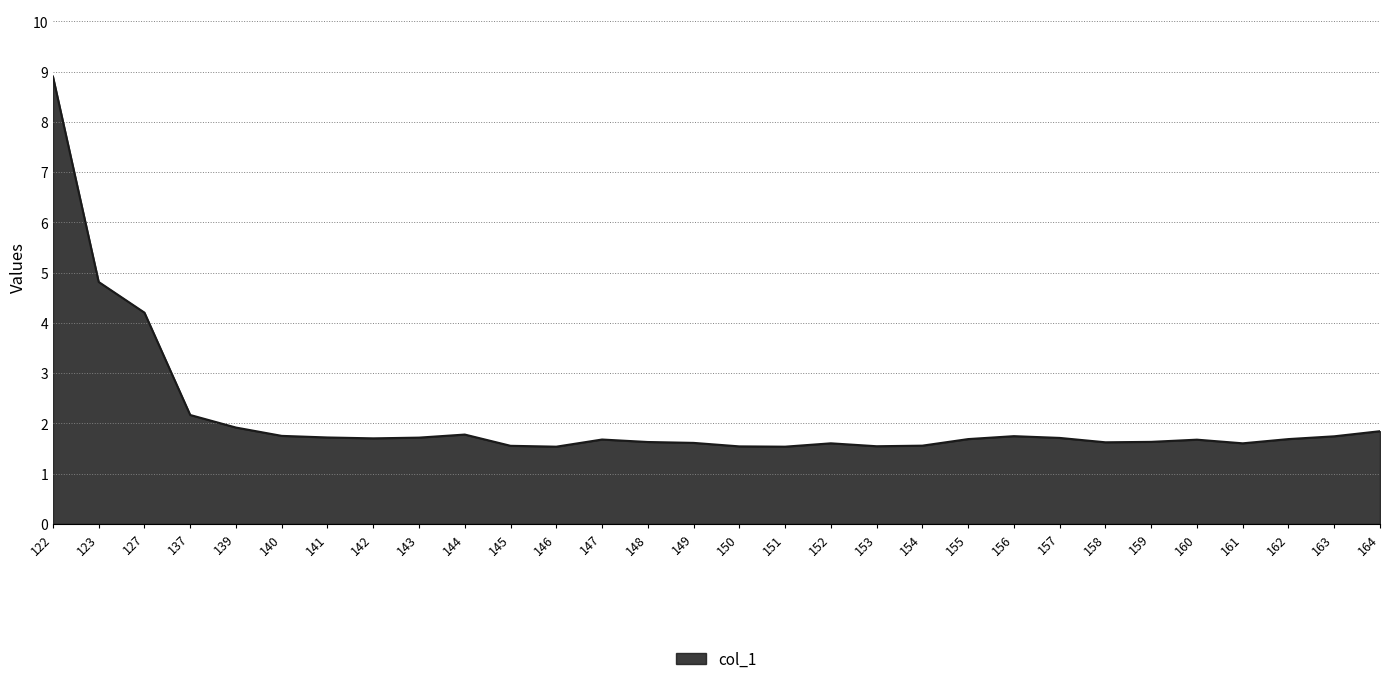

At which label is the value closest to 5?

123